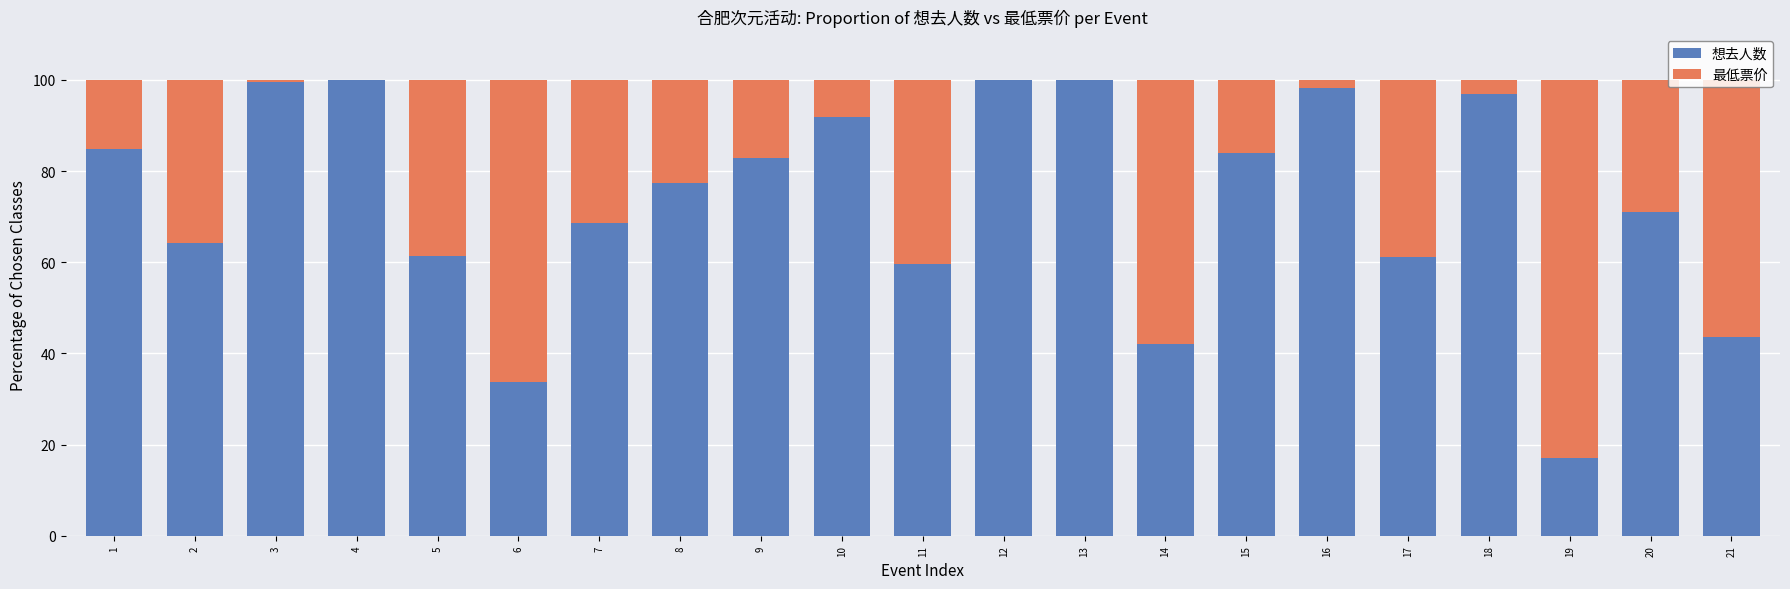

What is the total value across all series at 7?

100.0